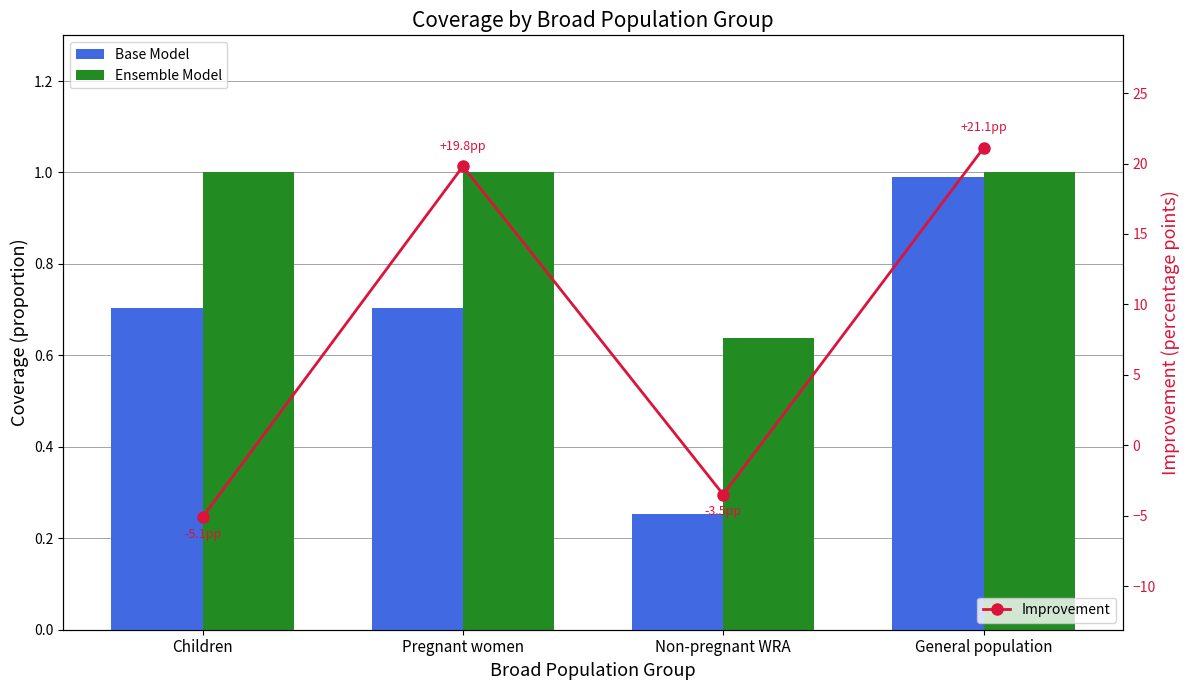

What are all the series names shown in the legend?

Base Model, Ensemble Model, Improvement